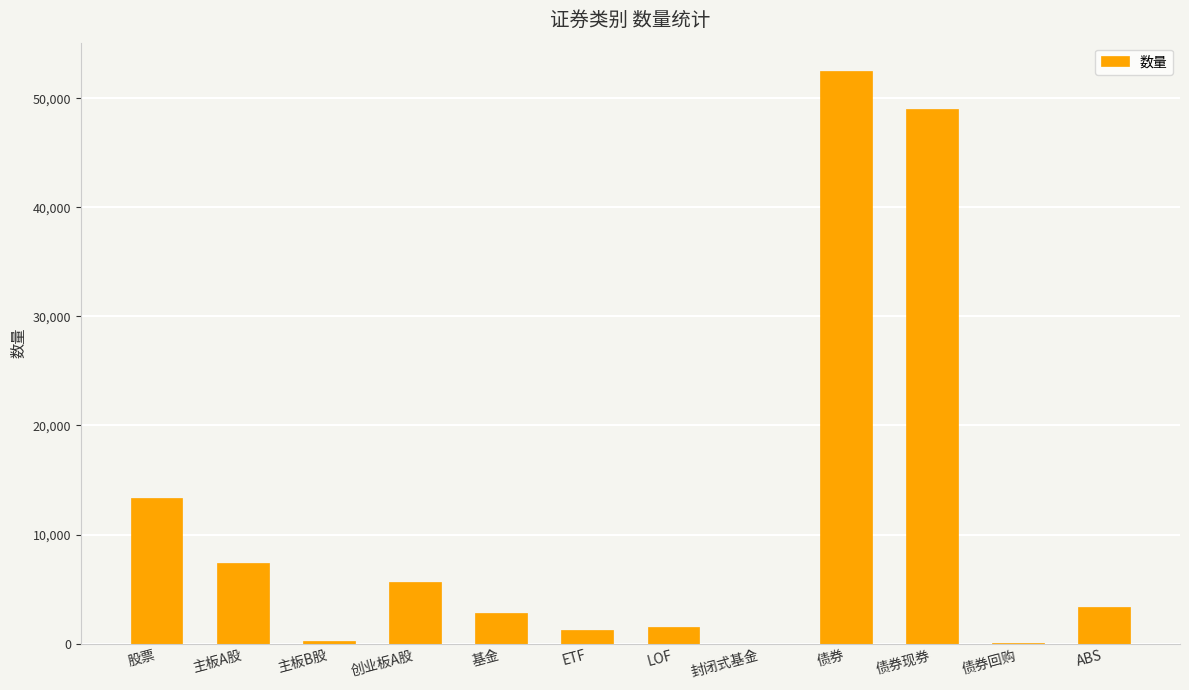

What is the sum of all values?

137181